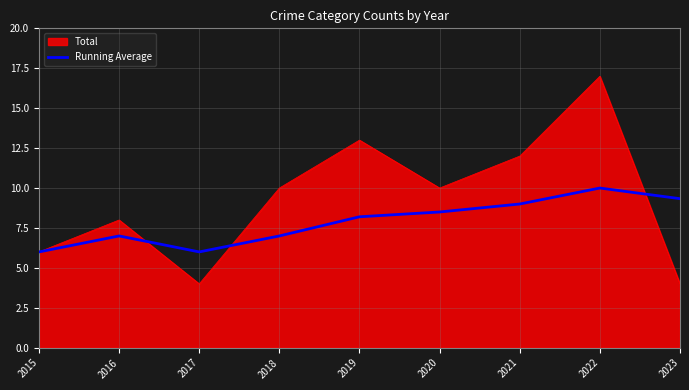

Does the chart display data point markers on the line(s)?

No